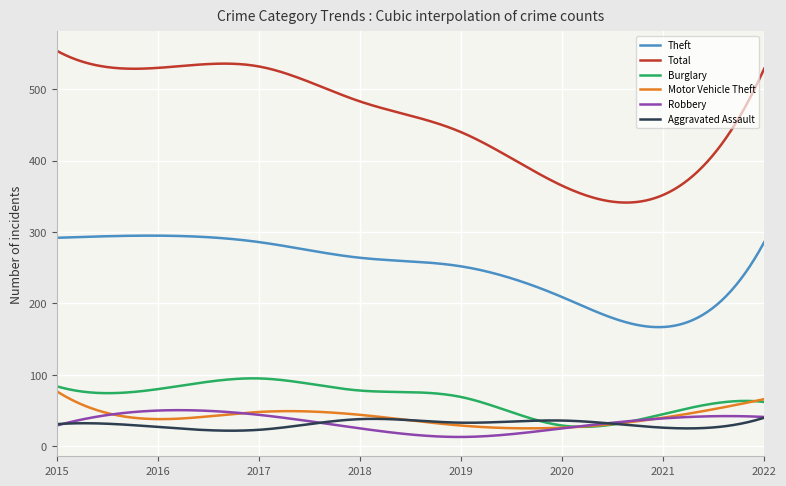

Which series has the widest spread of values?

Total